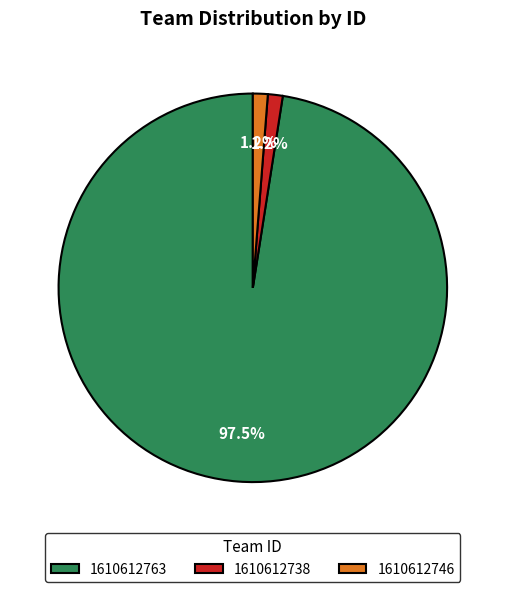

Approximately how many times larger is the value at 1610612746 compared to 1610612738?

1.0